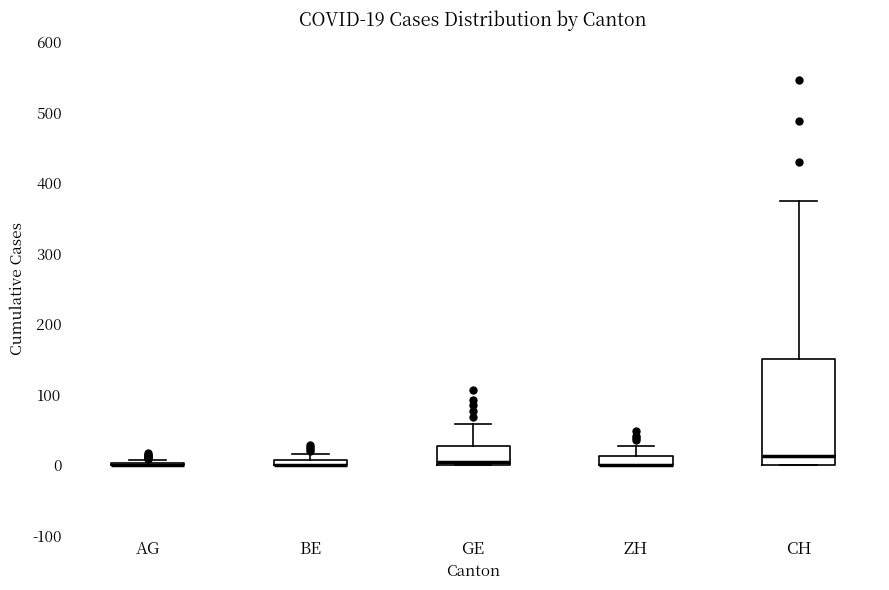

Comparing the boxes themselves (not the whiskers), which one is the tallest?

CH